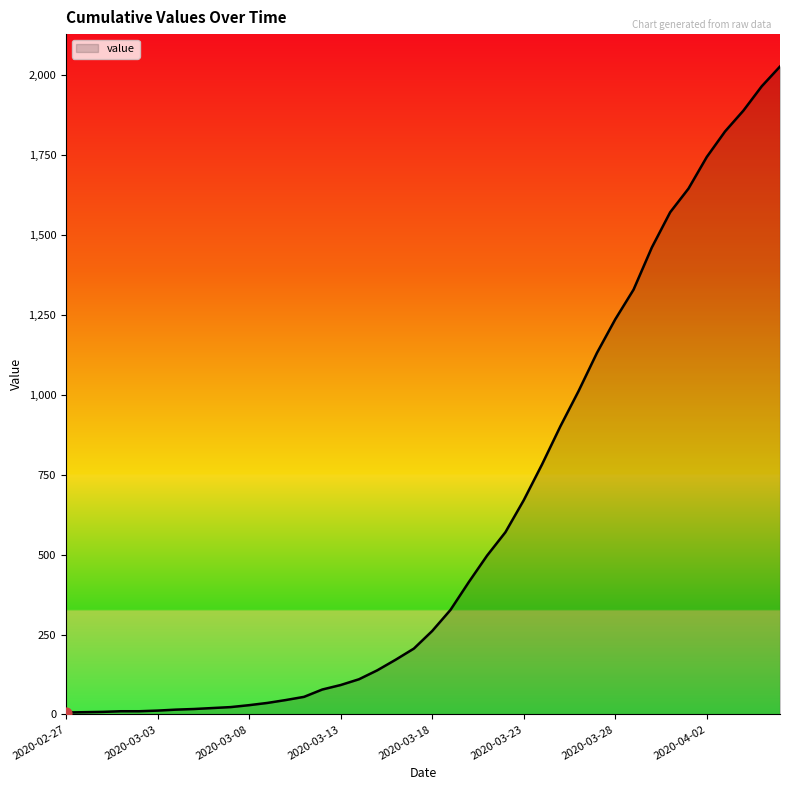

What is the maximum value shown in the chart?

2027